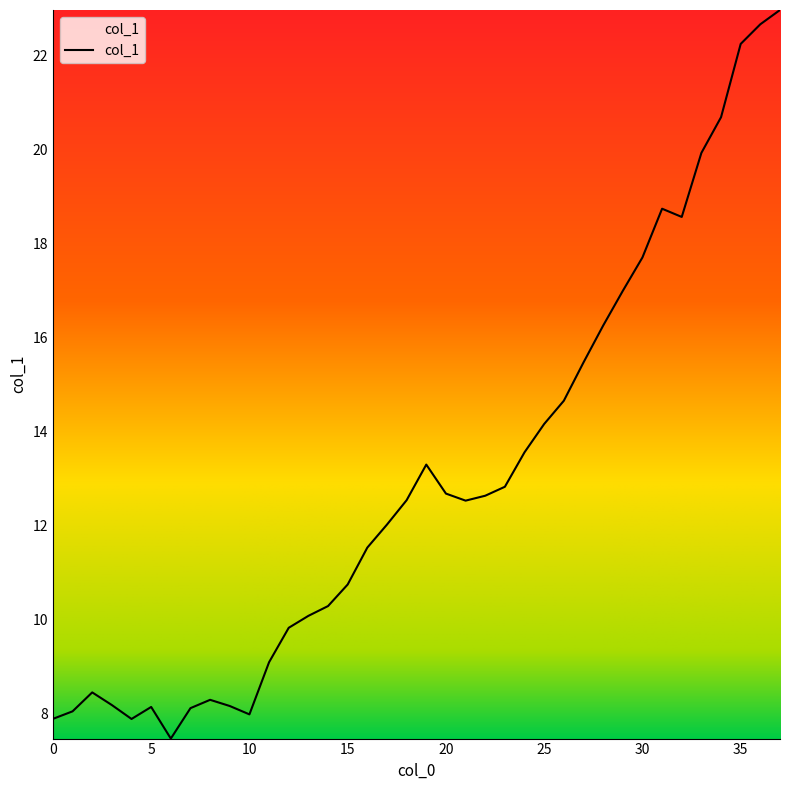

What is the difference between the maximum and minimum values?

15.5